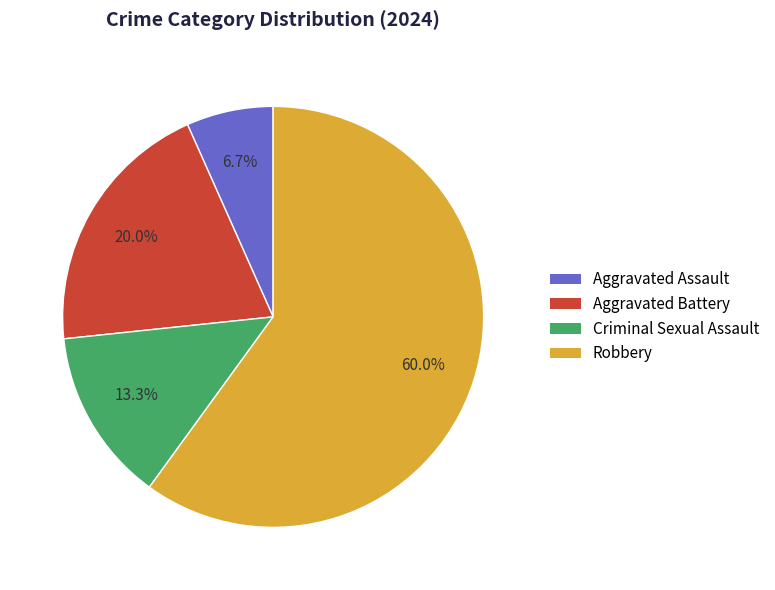

What is the majority slice?

Robbery